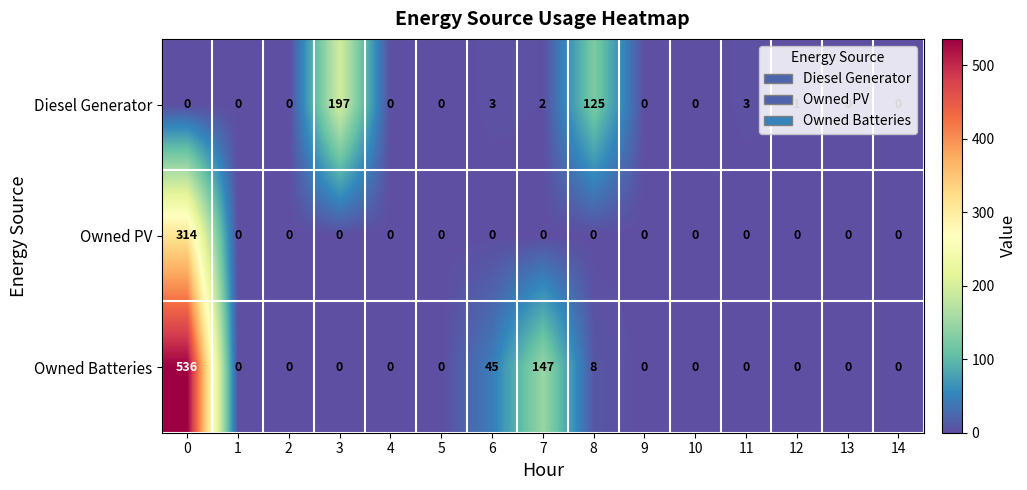

Rank the series by their maximum value, from lowest to highest.

Diesel Generator, Owned PV, Owned Batteries